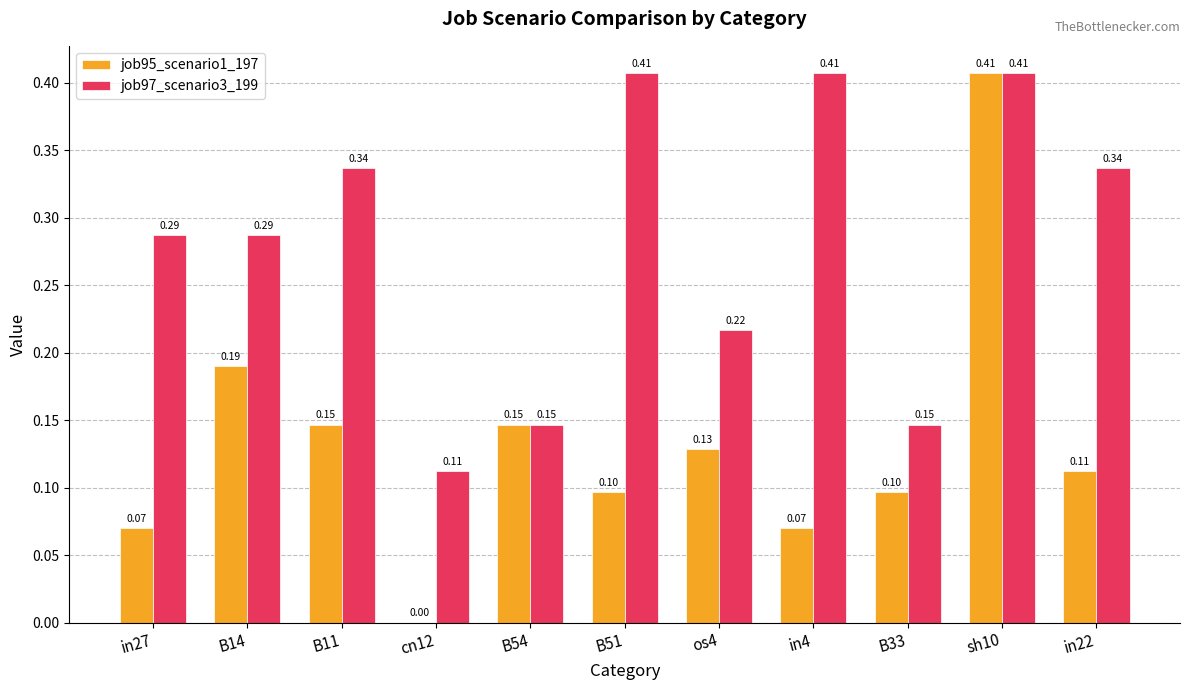

What is the sum of the job97_scenario3_199 values at in22 and B14?

0.6